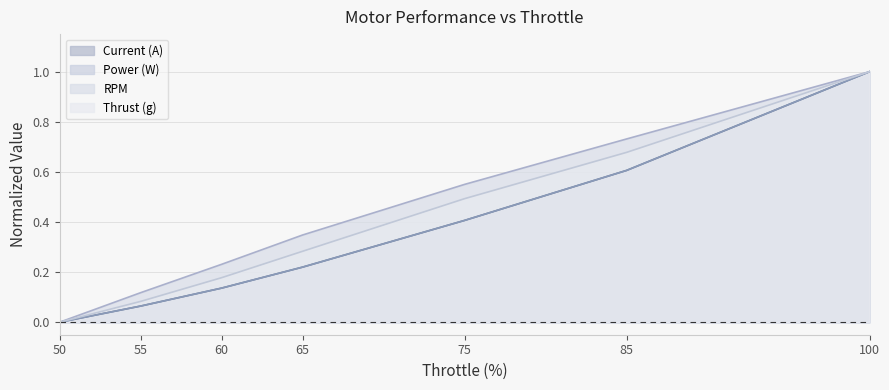

What are all the series names shown in the legend?

Current (A), Power (W), RPM, Thrust (g)